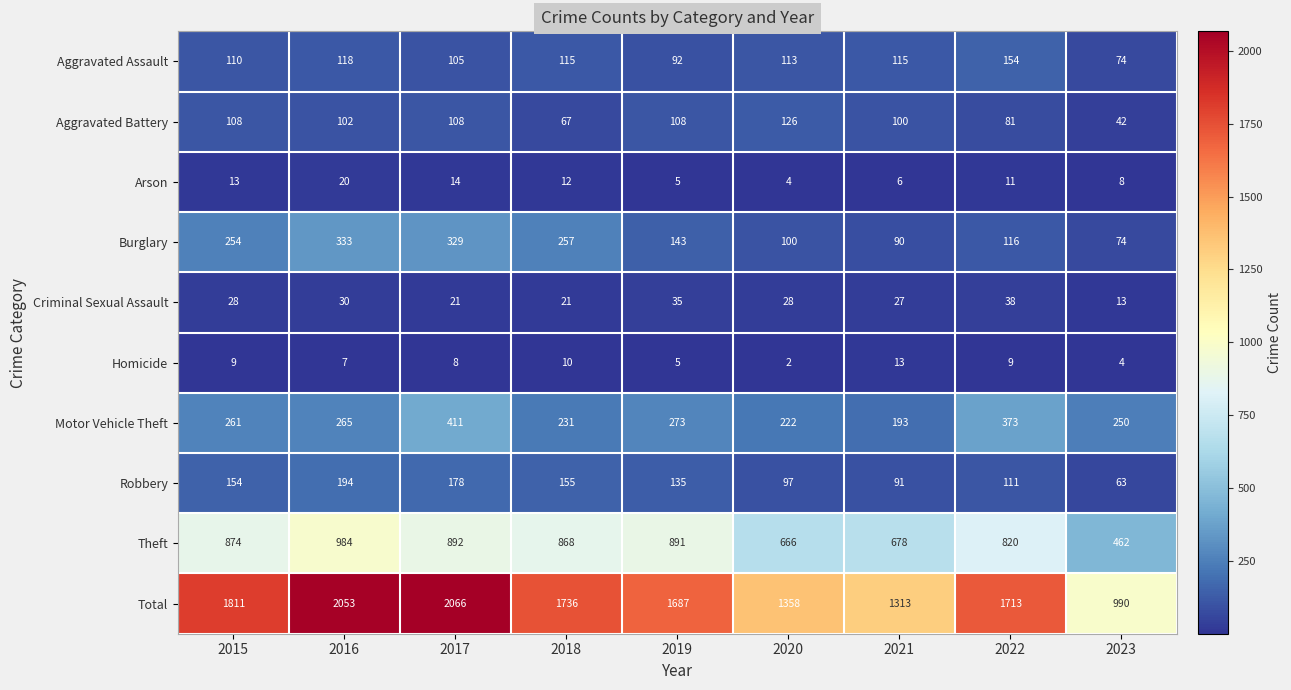

How many categories are shown in the chart?

9